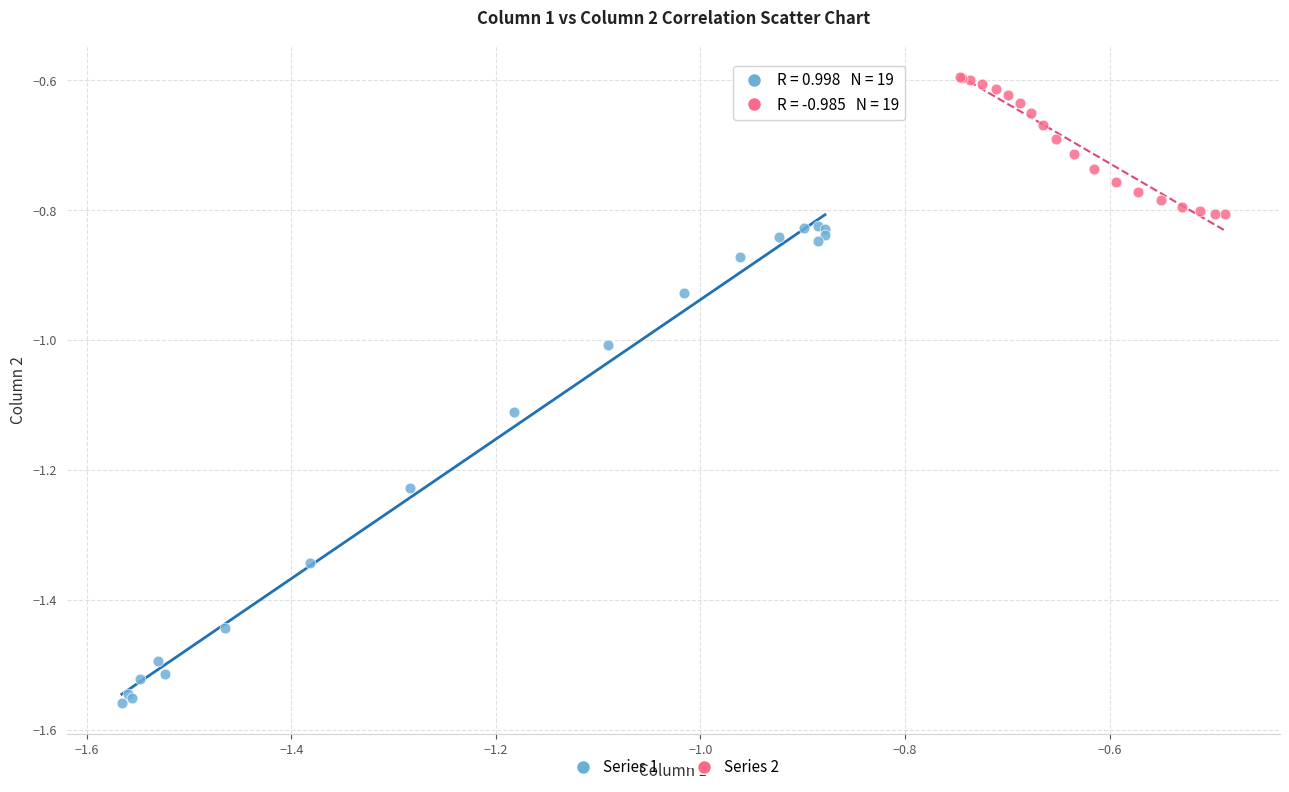

Which series contains the lowest Y value?

Series 1